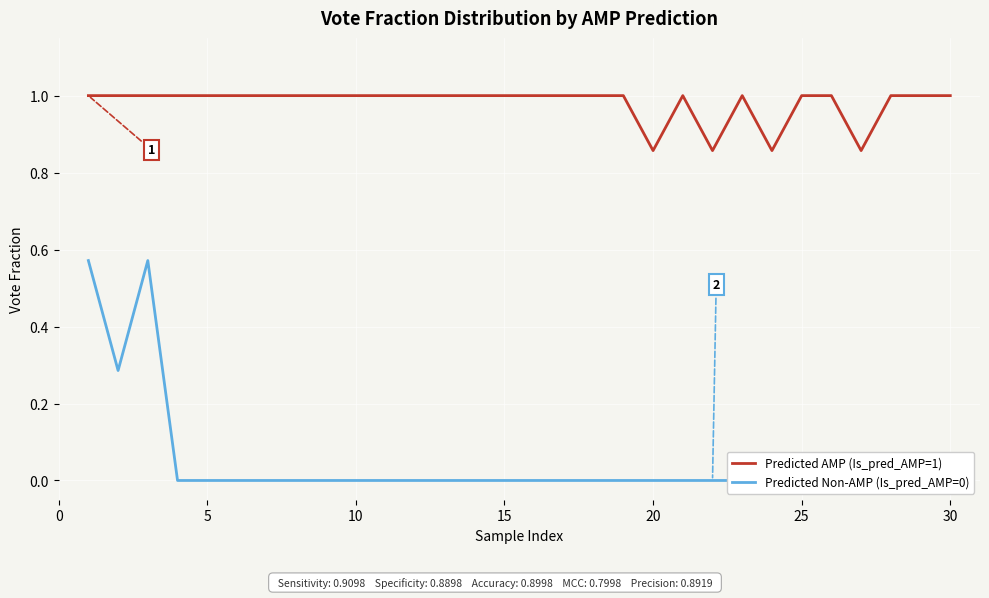

The Predicted AMP (Is_pred_AMP=1) series shows 1.0 at 15. True or false?

True